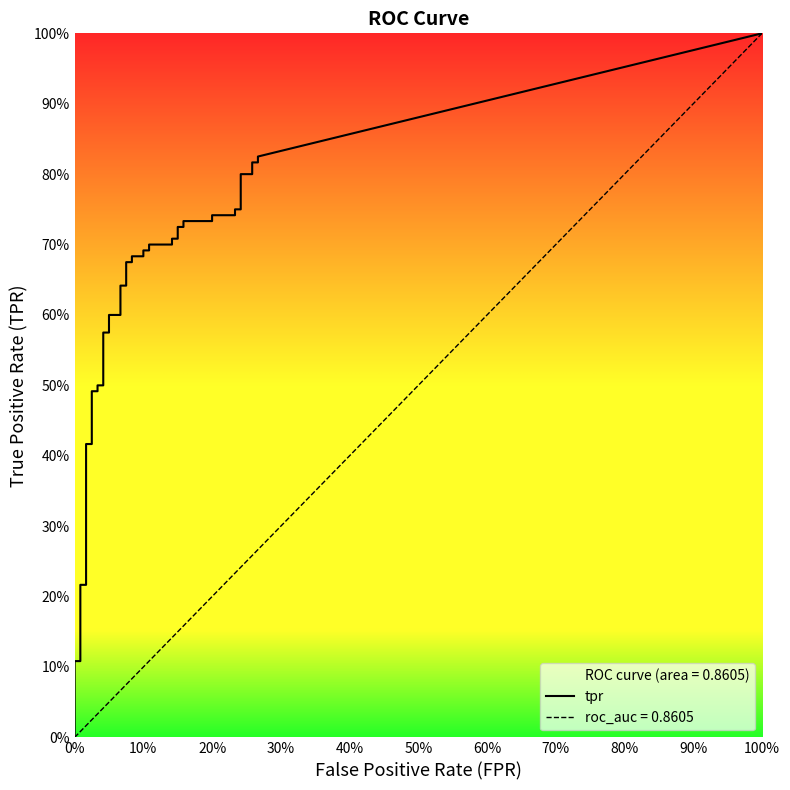

True or false: fpr has more than 0 points higher than both neighbors.

False